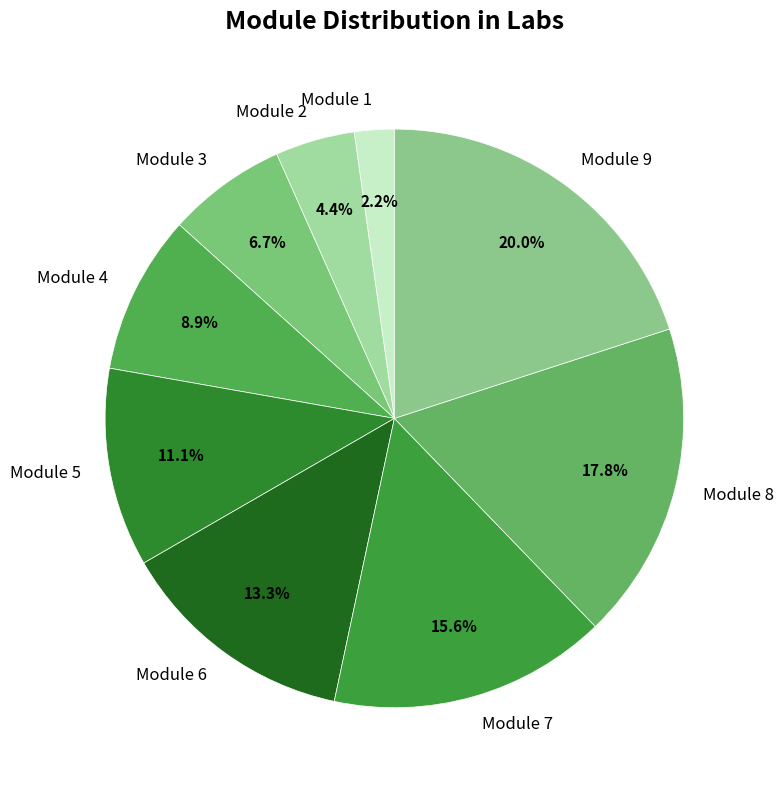

Is the sum of Module 8 and Module 5 greater than half?

No